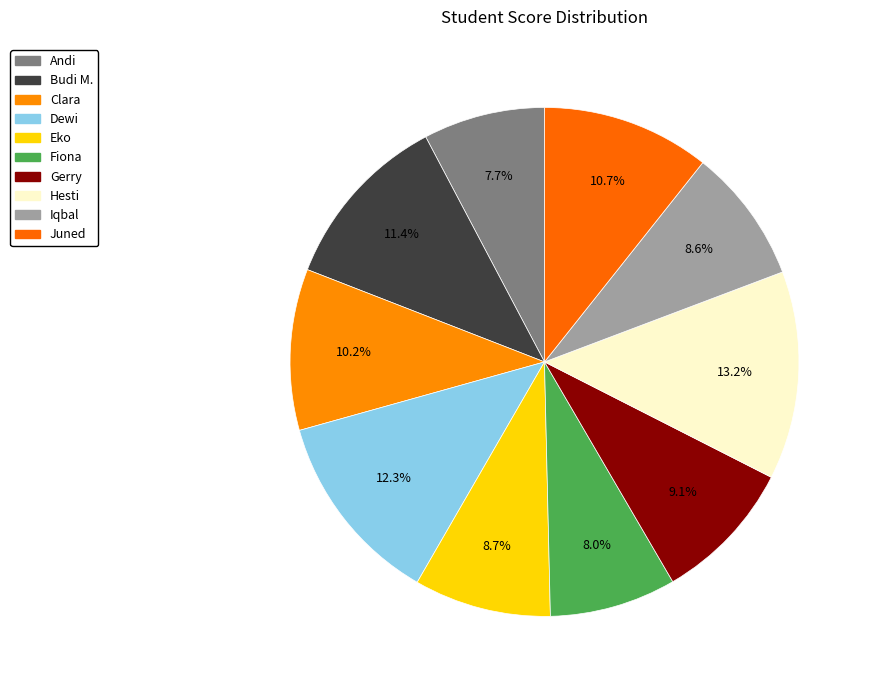

Is Juned the majority of the pie?

No